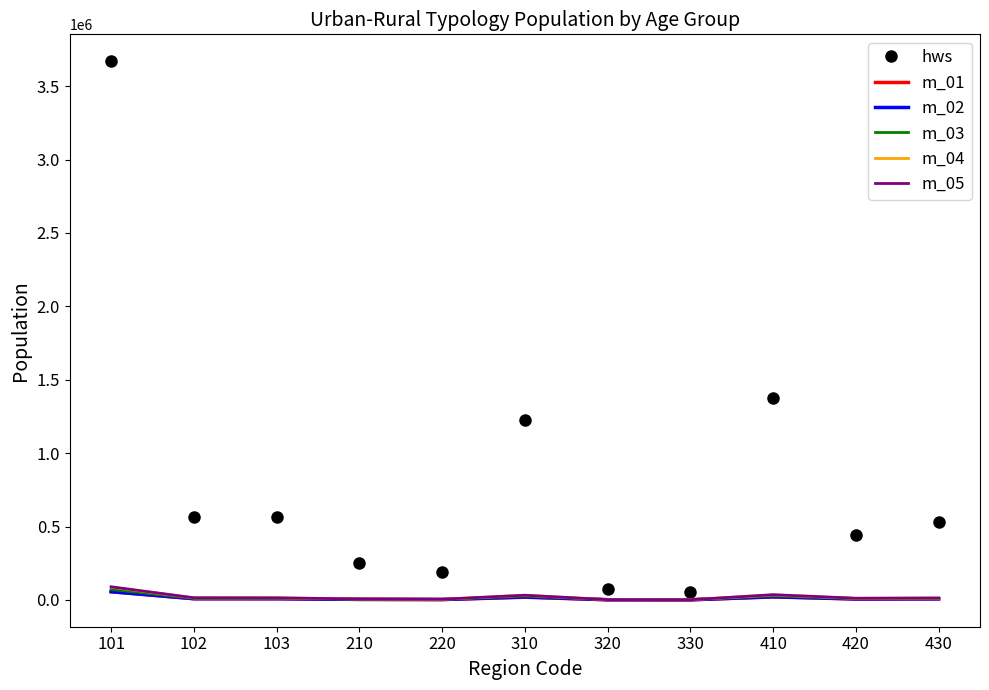

What is the smallest value displayed?

729